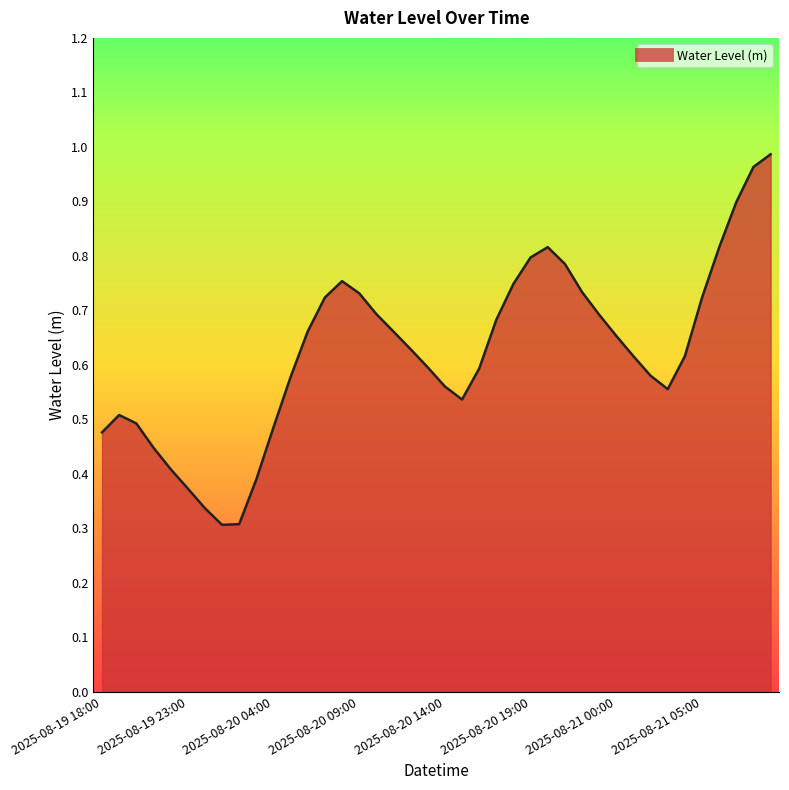

What is the value of the 11th point from the left?

0.5